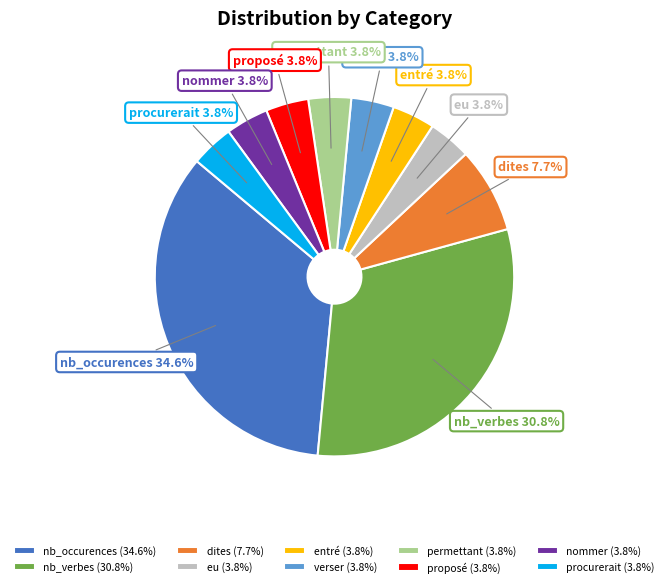

Is it true that nb_verbes is 31% of the pie?

True